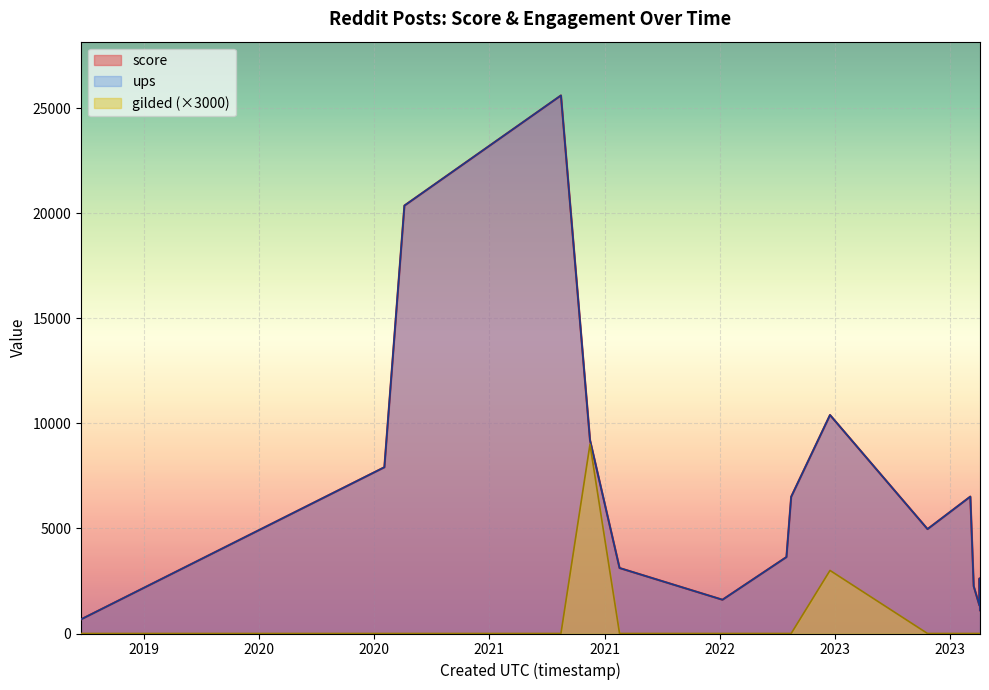

Is it true that ups equals 16333 at 1637464104?

False